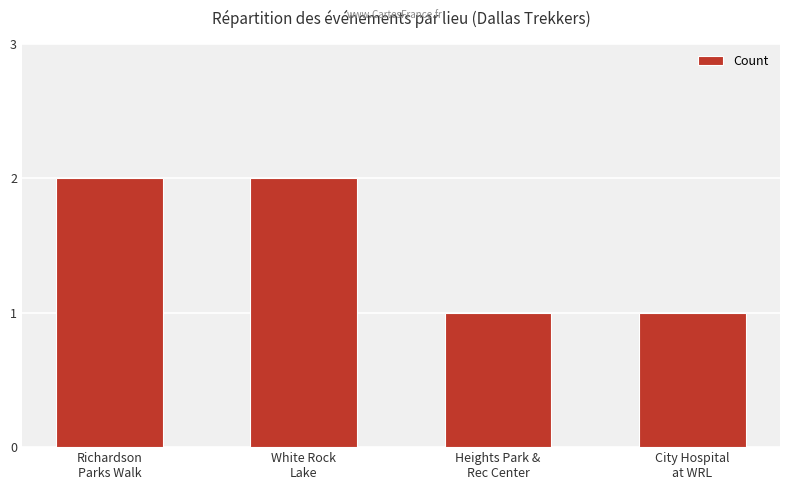

Does the chart contain any negative values?

No